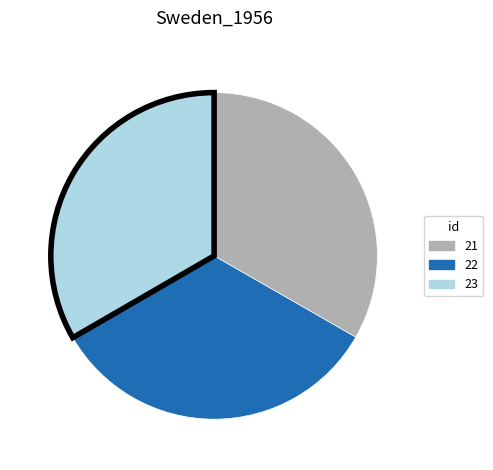

Do 23 and 22 together represent more than half of the pie?

Yes